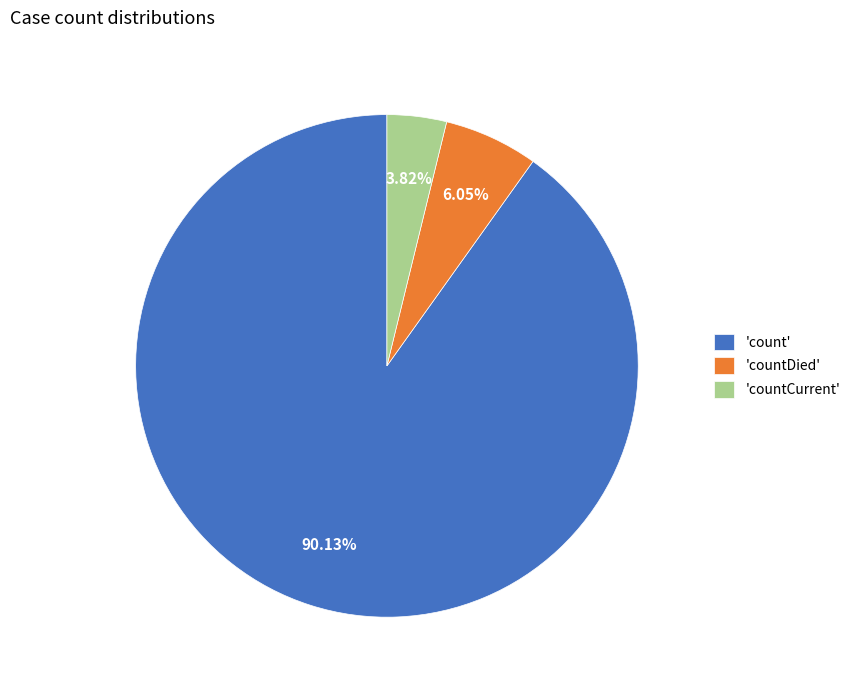

What is the majority slice?

'count'